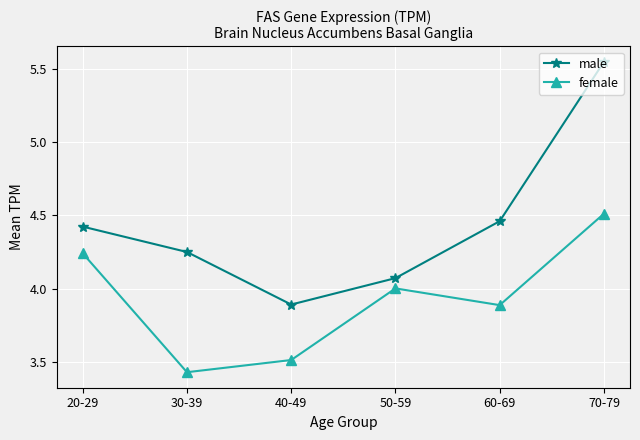

Where does the female series first go above 4?

20-29